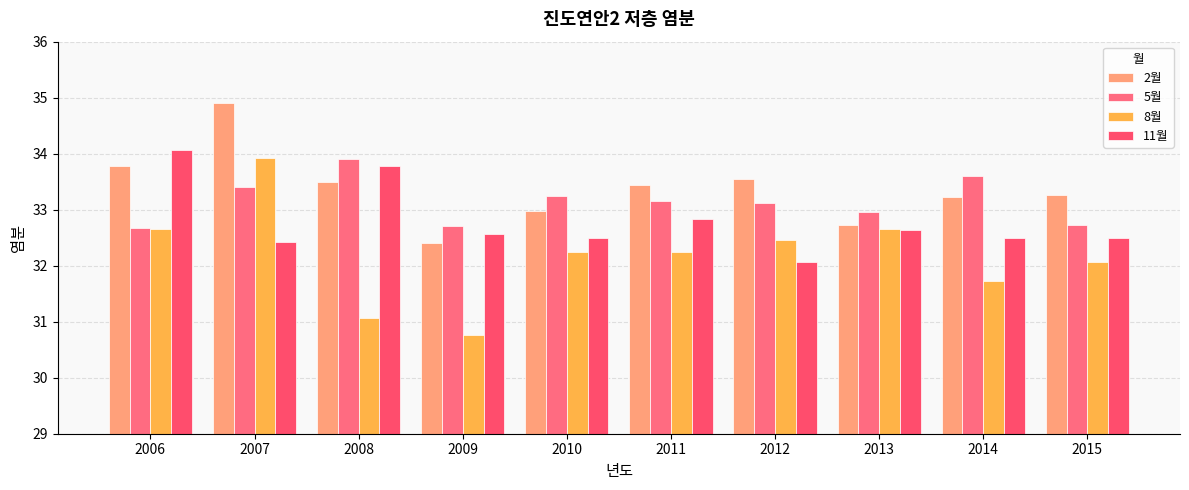

The value of 11월 at 2012 is 55.8. True or false?

False